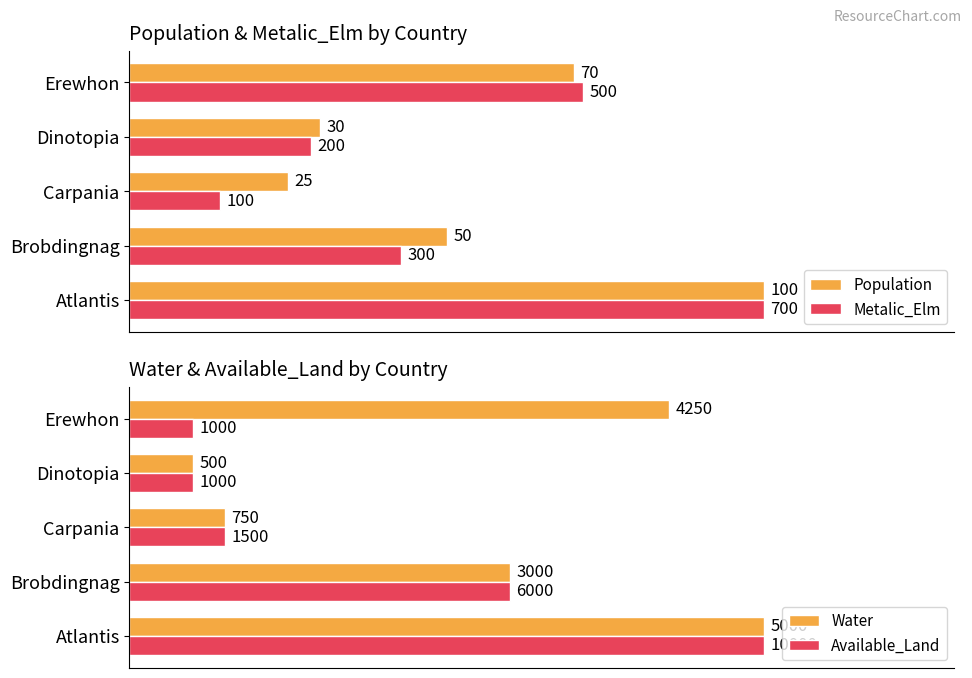

What is the maximum value for Population?

100.0